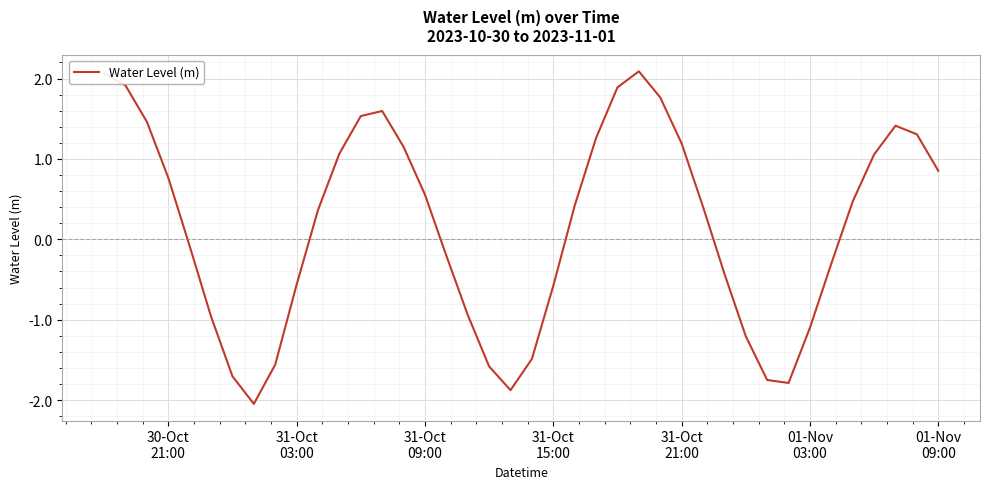

What is the difference between the maximum and minimum values?

4.1